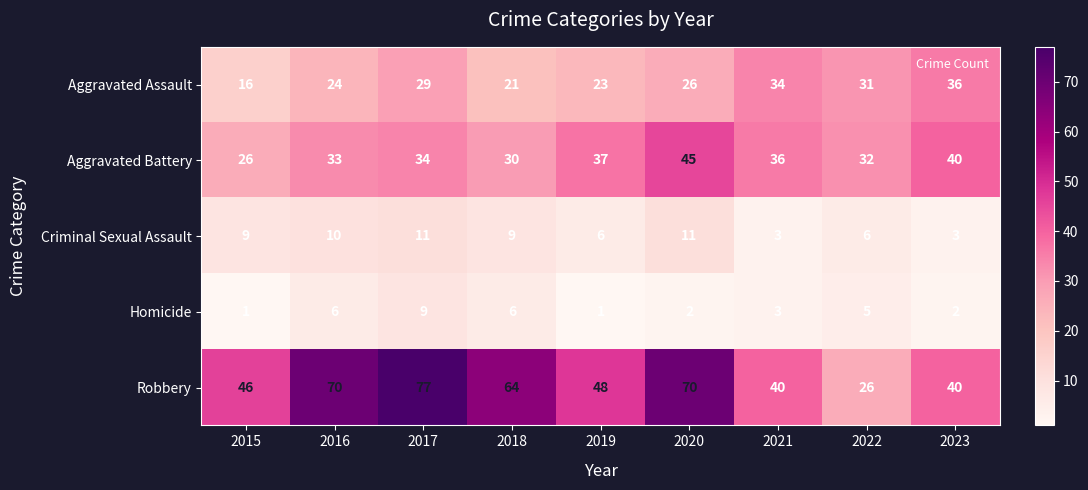

Where is Aggravated Assault nearest to the value 26?

2020